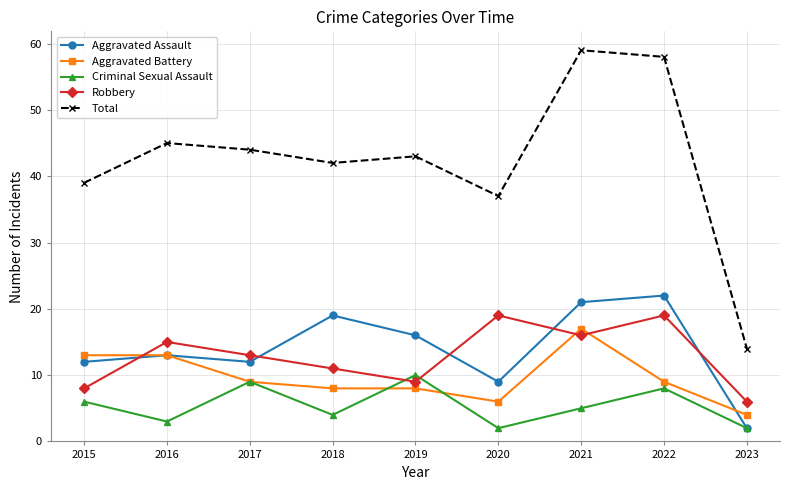

How many lines are shown in the chart?

5